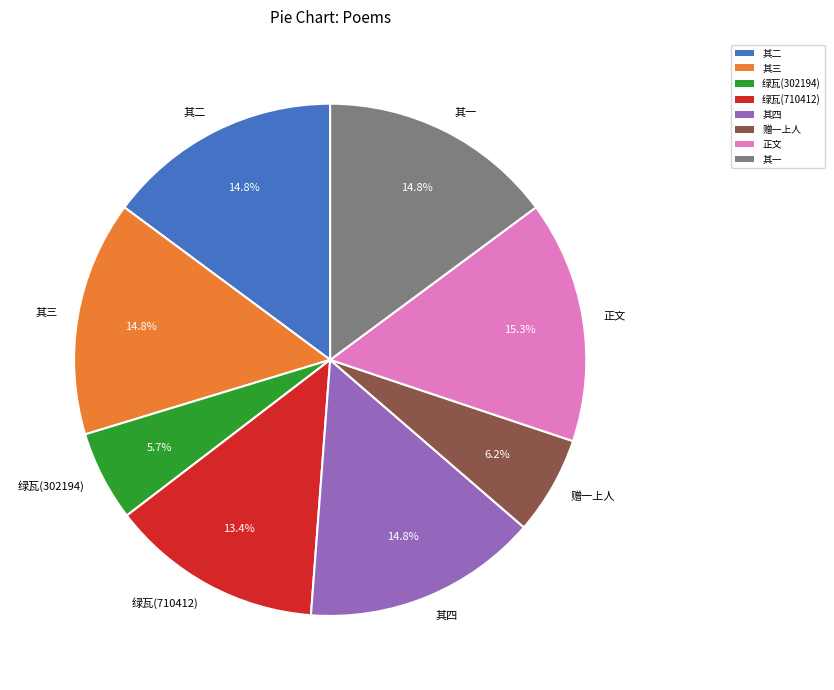

What is the total percentage of 其二 and 其四?

29.7%